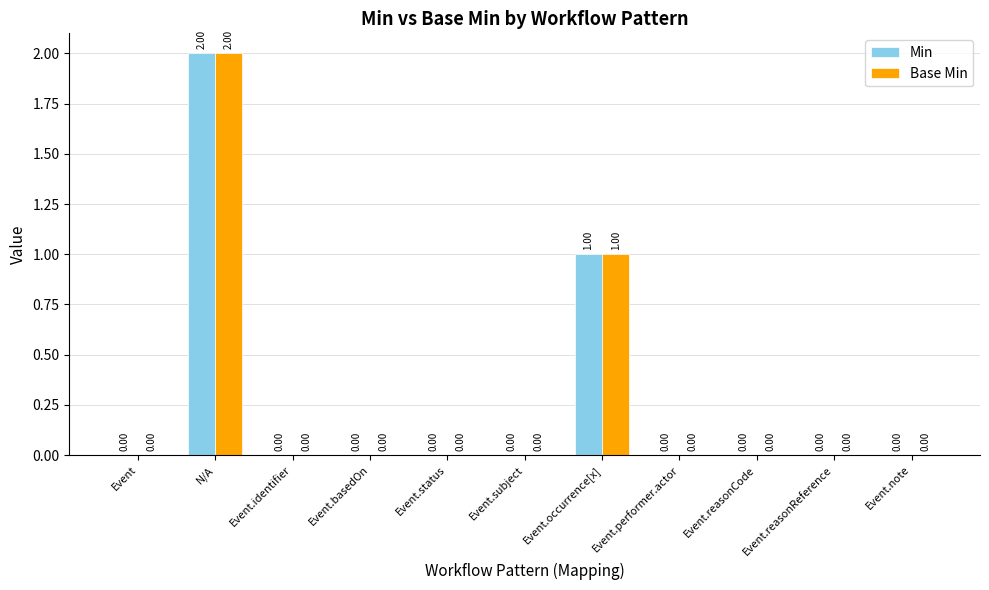

Is it true that Base Min equals 0 at Event.identifier?

True